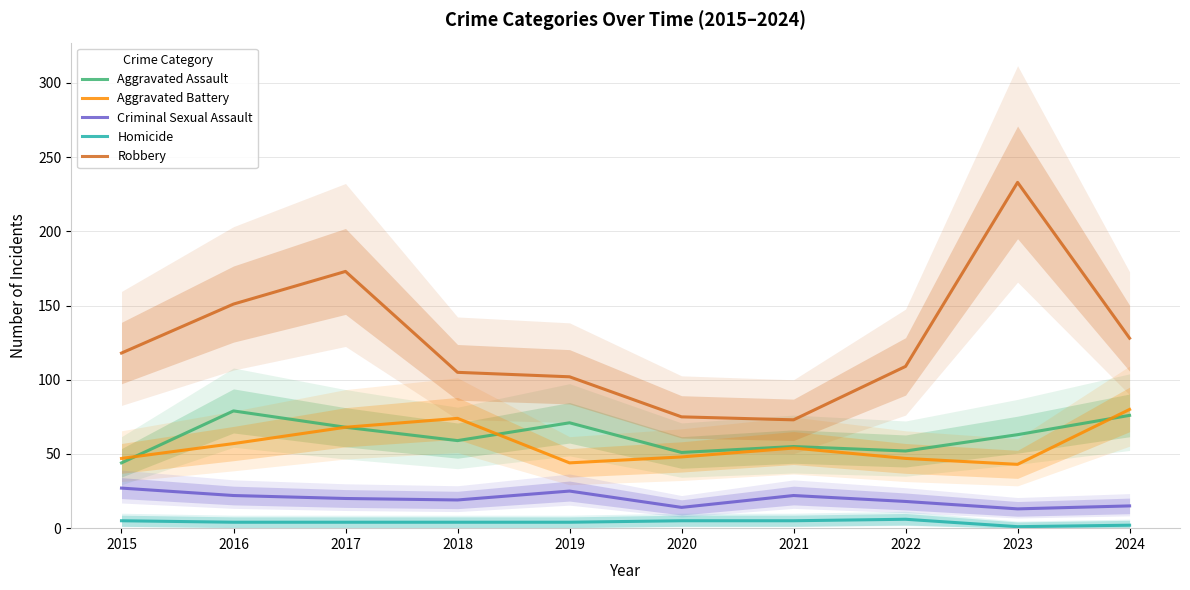

Is this an area chart (filled region under the line)?

No